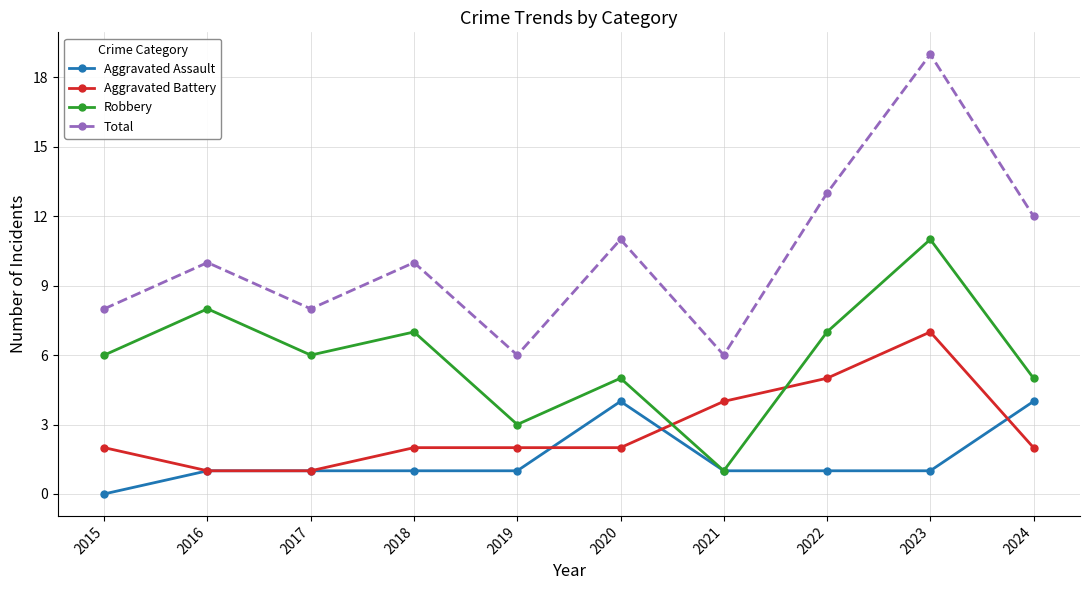

Reading right to left, transcribe all the data shown in this chart.

Aggravated Assault: 2024=4	2023=1	2022=1	2021=1	2020=4	2019=1	2018=1	2017=1	2016=1	2015=0
Aggravated Battery: 2024=2	2023=7	2022=5	2021=4	2020=2	2019=2	2018=2	2017=1	2016=1	2015=2
Robbery: 2024=5	2023=11	2022=7	2021=1	2020=5	2019=3	2018=7	2017=6	2016=8	2015=6
Total: 2024=12	2023=19	2022=13	2021=6	2020=11	2019=6	2018=10	2017=8	2016=10	2015=8